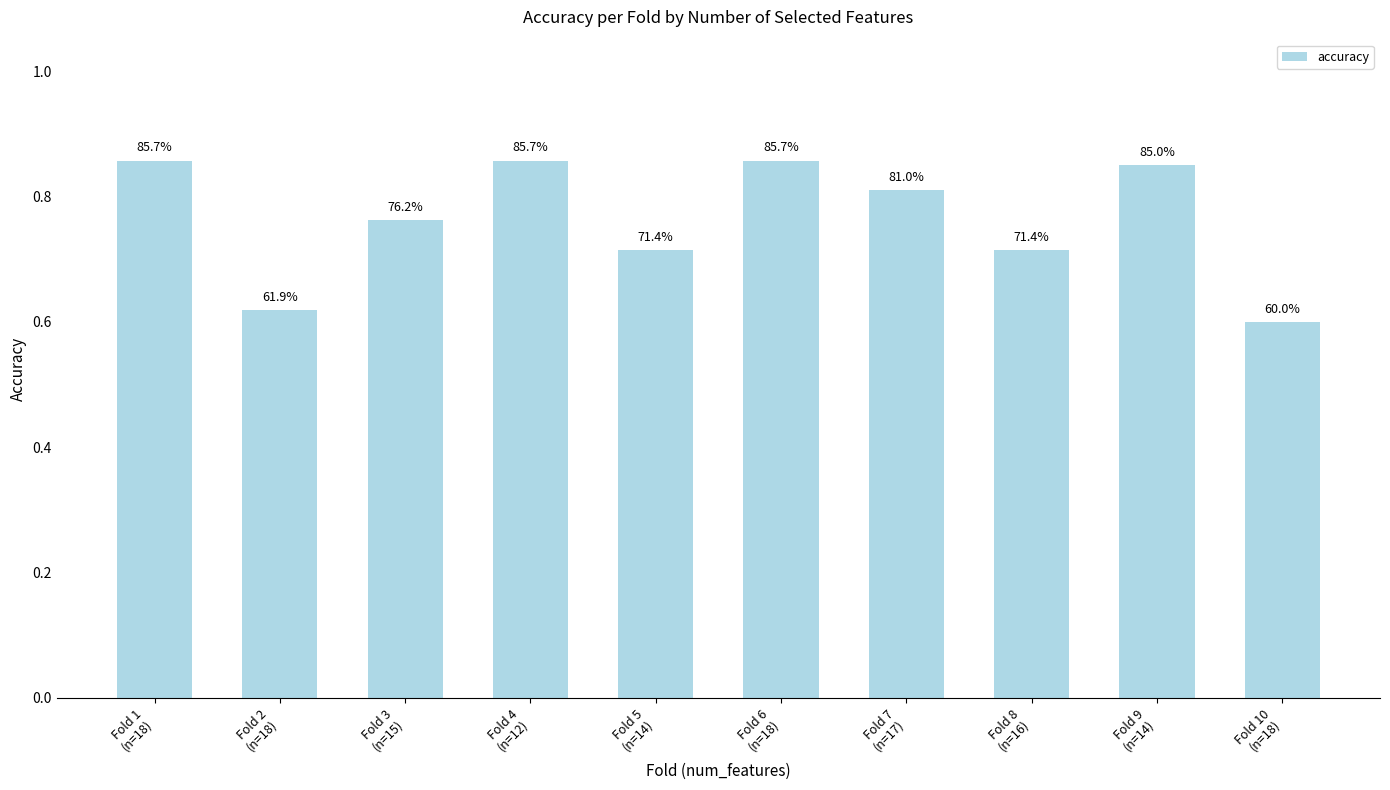

What value does the data have at Fold 9
(n=14)?

0.8